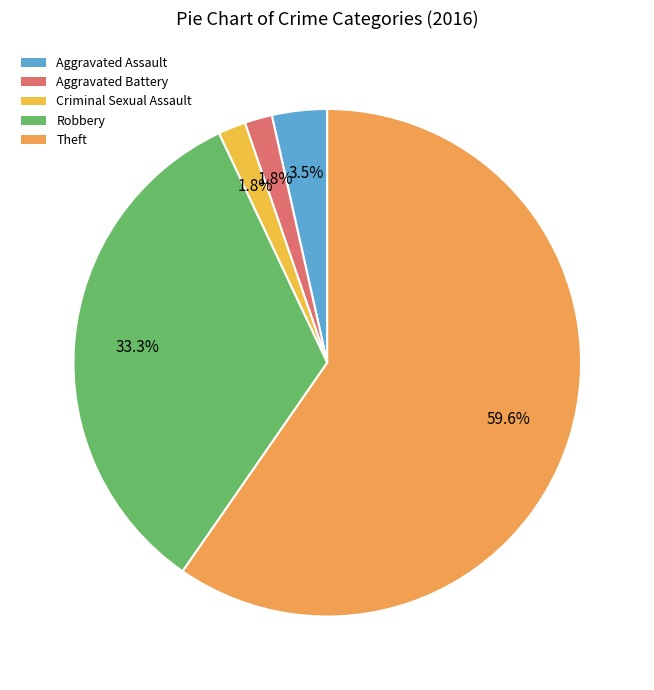

Is it true that Criminal Sexual Assault is 1% of the pie?

False